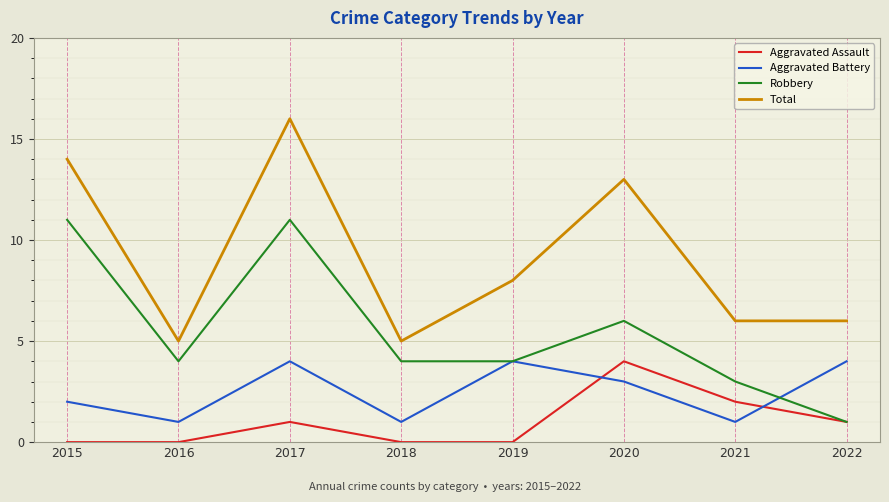

Where is the first local maximum for Total?

2017